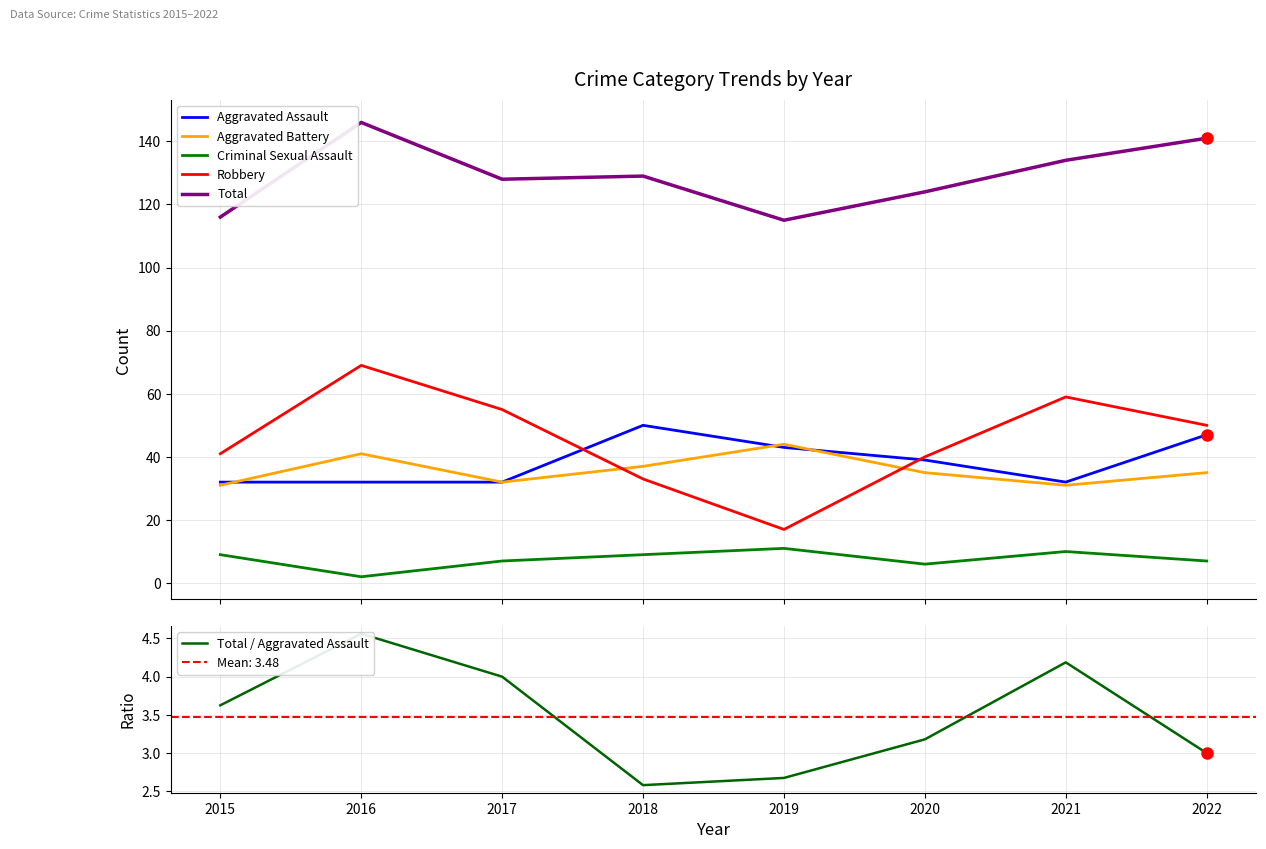

Does the chart have visible grid lines?

Yes